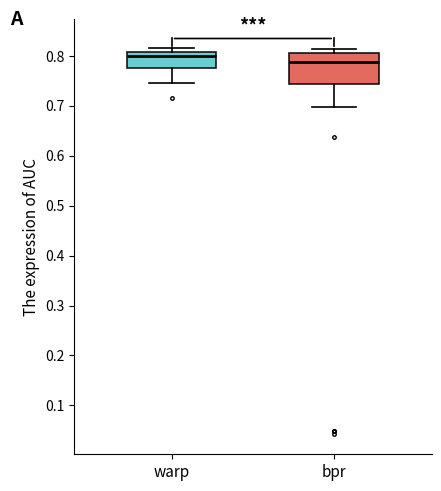

Reading left to right, transcribe this box plot: for each box, give where its median line is, the range the box spans, and where its two whiskers end, as read against the y-axis. The values are not printed on the chart, so give them approximately, as read against the axis.

warp: median 0.80, box 0.78 to 0.81, whiskers 0.75 to 0.82
bpr: median 0.79, box 0.74 to 0.81, whiskers 0.70 to 0.81 (just above the box's upper edge)